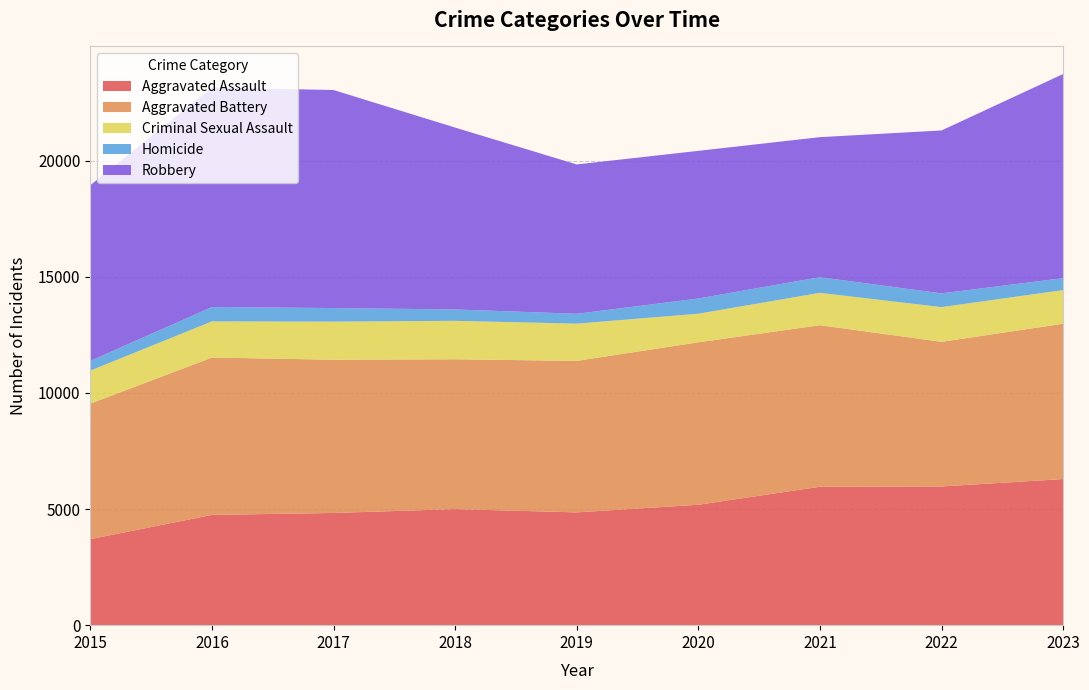

Reading right to left, transcribe all the data shown in this chart.

Aggravated Assault: 2023=6292	2022=5973	2021=5961	2020=5186	2019=4857	2018=4997	2017=4832	2016=4748	2015=3704
Aggravated Battery: 2023=6688	2022=6228	2021=6956	2020=6994	2019=6524	2018=6453	2017=6598	2016=6775	2015=5836
Criminal Sexual Assault: 2023=1449	2022=1496	2021=1394	2020=1232	2019=1603	2018=1656	2017=1642	2016=1558	2015=1422
Homicide: 2023=514	2022=591	2021=674	2020=655	2019=425	2018=490	2017=583	2016=619	2015=419
Robbery: 2023=8791	2022=7015	2021=6030	2020=6358	2019=6430	2018=7832	2017=9390	2016=9452	2015=7566